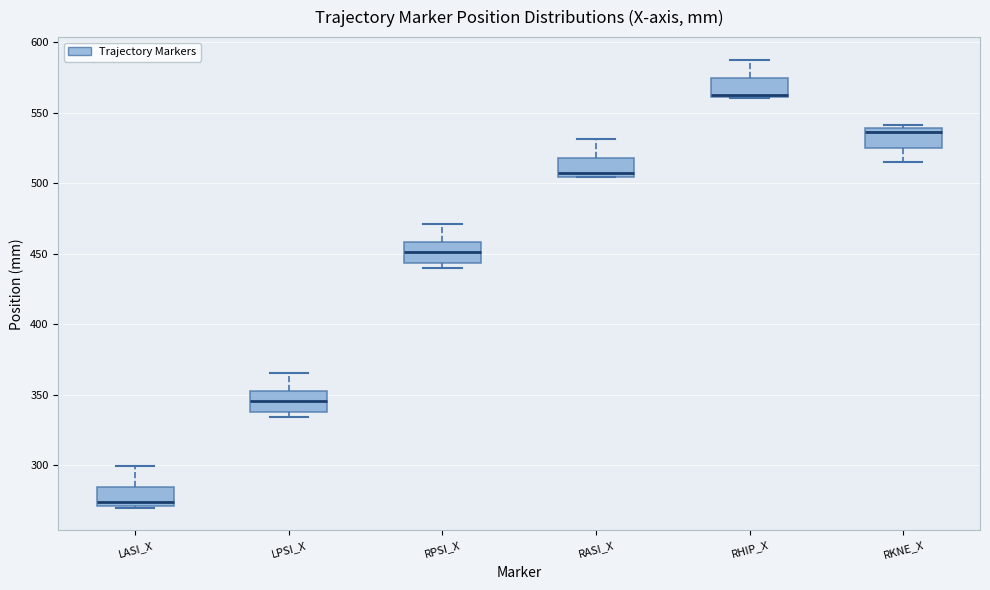

Reading left to right, transcribe this box plot: for each box, give where its median line is, the range the box spans, and where its two whiskers end, as read against the y-axis. The values are not printed on the chart, so give them approximately, as read against the axis.

LASI_X: median 275, box 270 to 285, whiskers 270 to 300
LPSI_X: median 345, box 340 to 355, whiskers 335 to 365
RPSI_X: median 450, box 445 to 460, whiskers 440 to 470
RASI_X: median 505 (just above the box's lower edge), box 505 to 520, whiskers 505 to 530
RHIP_X: median 565, box 560 to 575, whiskers 560 to 590
RKNE_X: median 535, box 525 to 540, whiskers 515 to 540 (just above the box's upper edge)